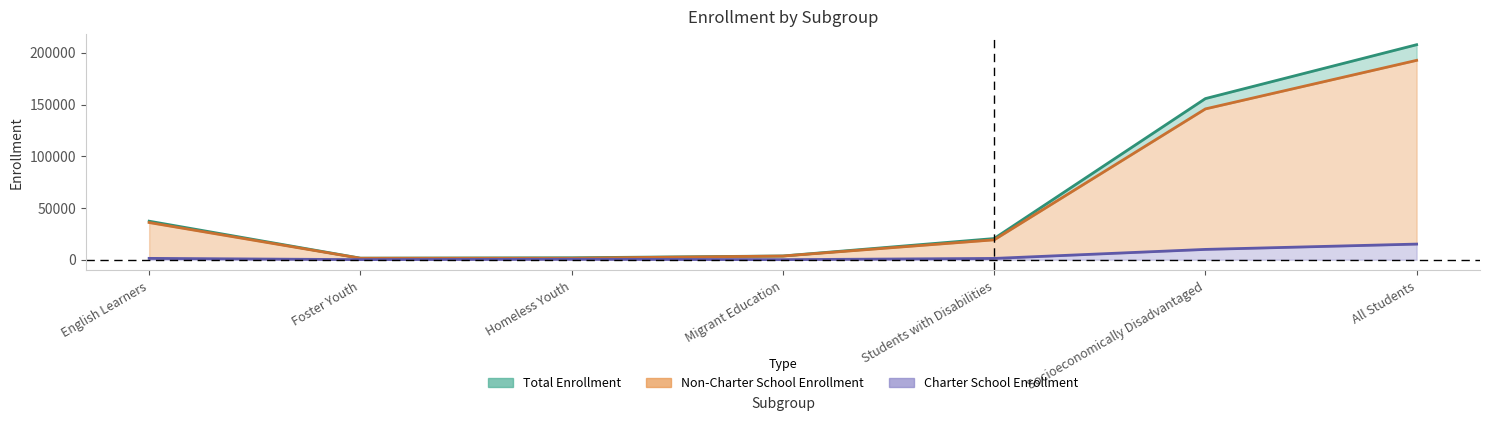

What is the label of the 3rd point from the right?

Students with Disabilities